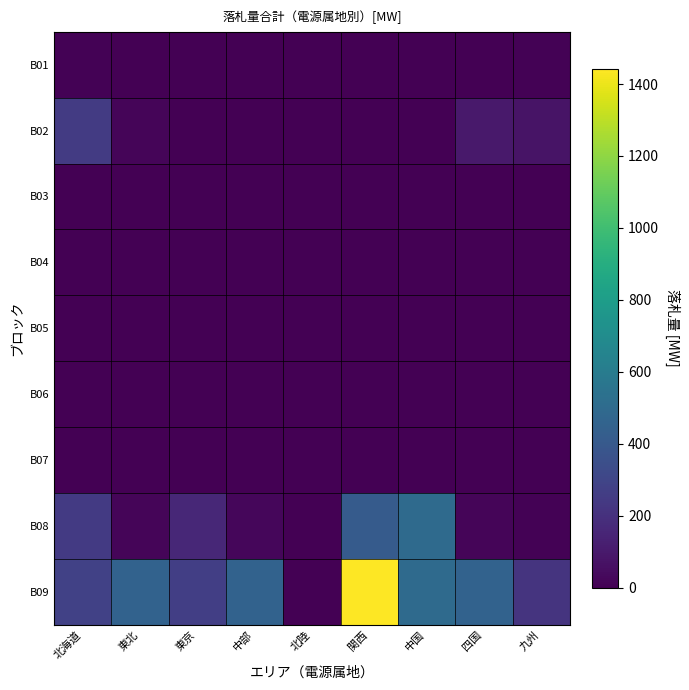

What is the total value across all series at 四国?

575.0